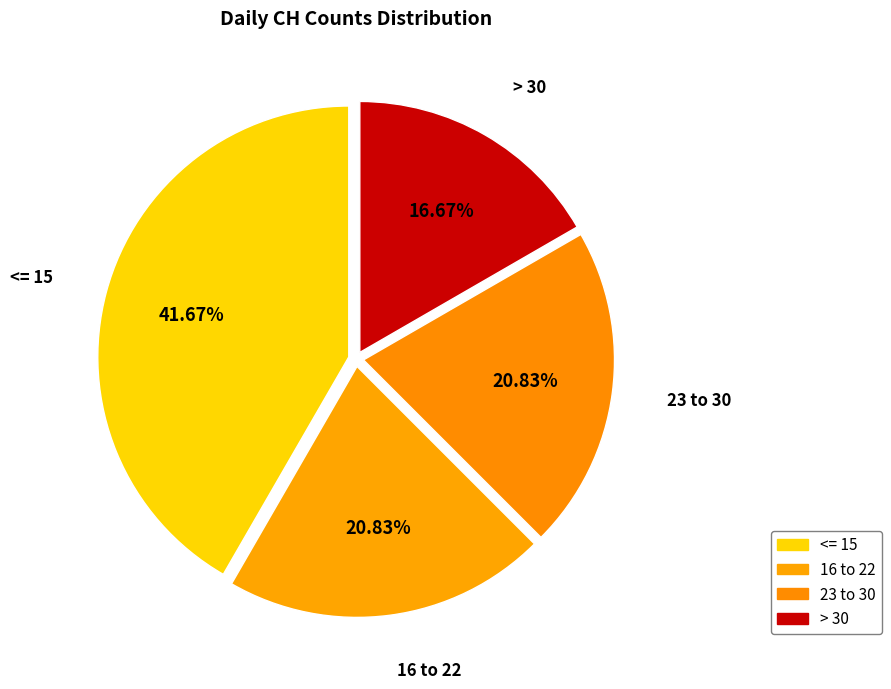

Approximately how many times larger is the value at 16 to 22 compared to > 30?

1.2